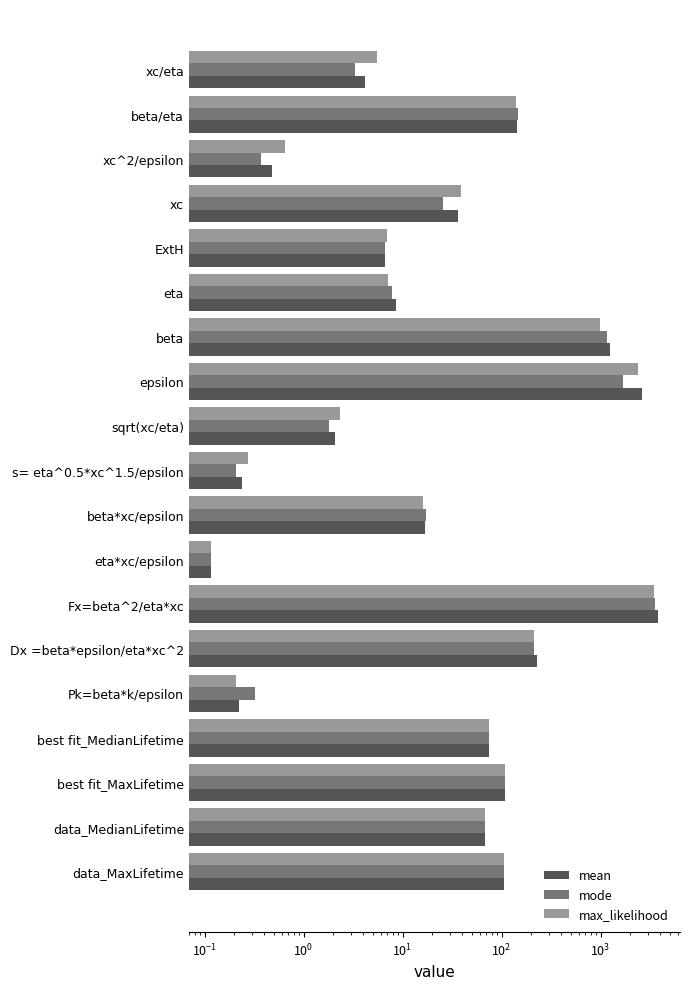

What is the sum of all mean values?

8436.0